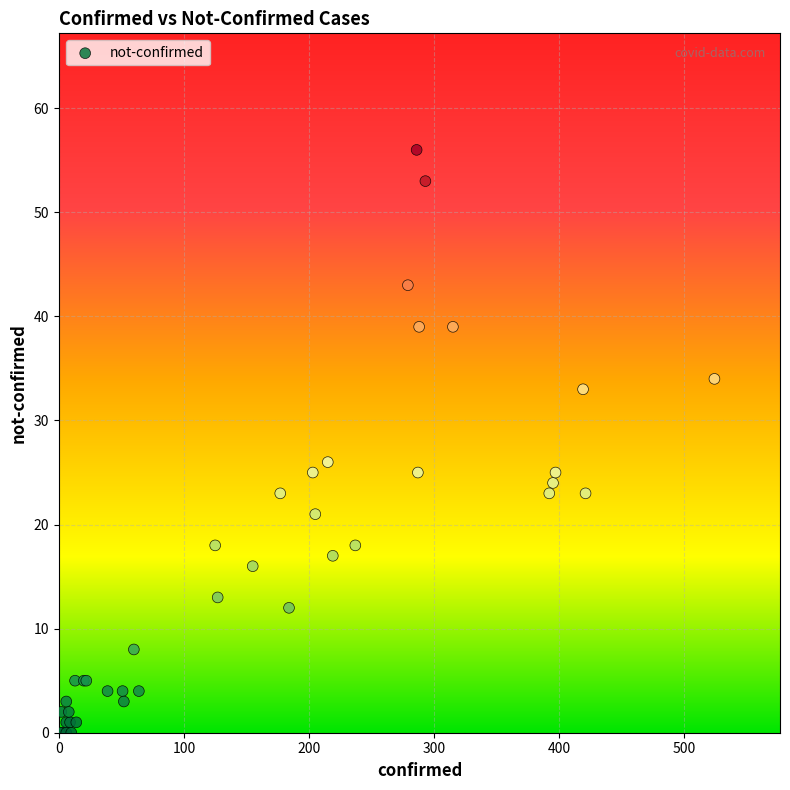

What Y value in the scatter plot is closest to 28?

26